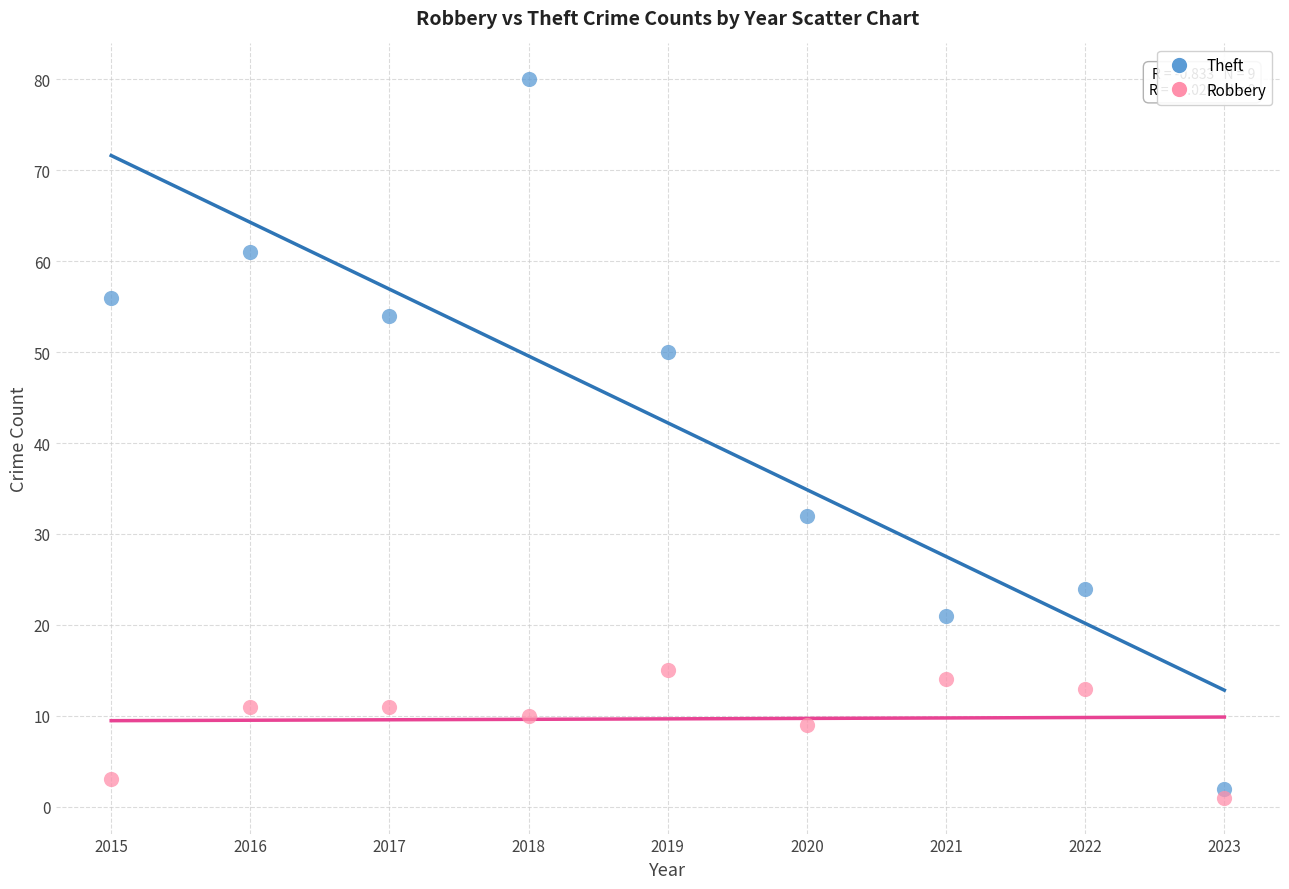

Which series reaches the minimum Y coordinate?

Robbery